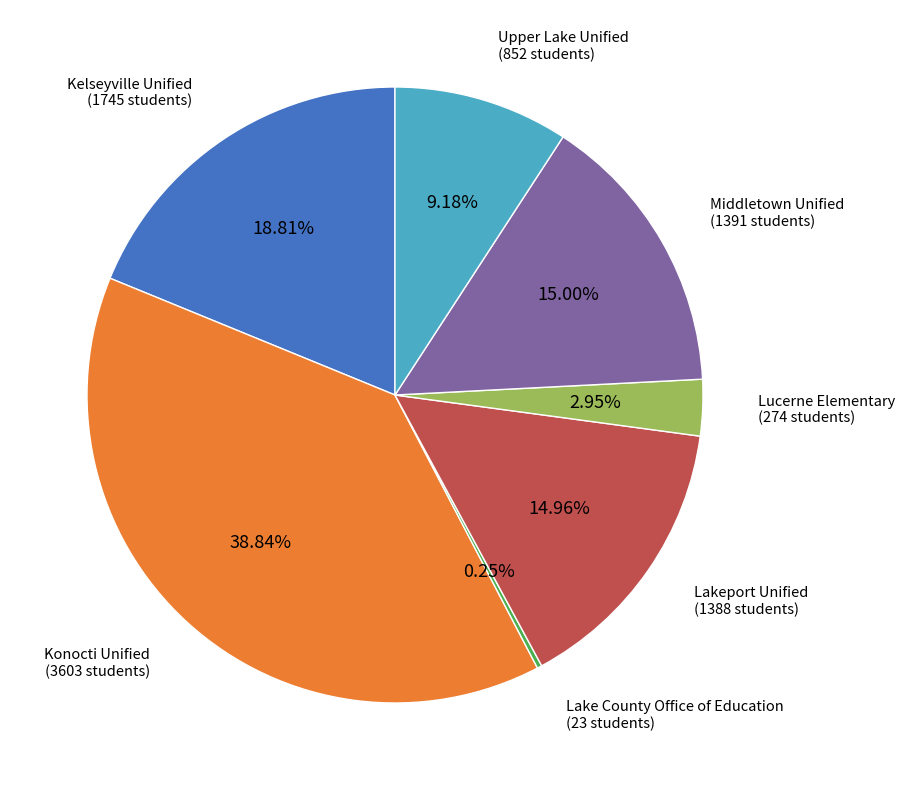

To the nearest percent, what is the average slice percentage?

14%